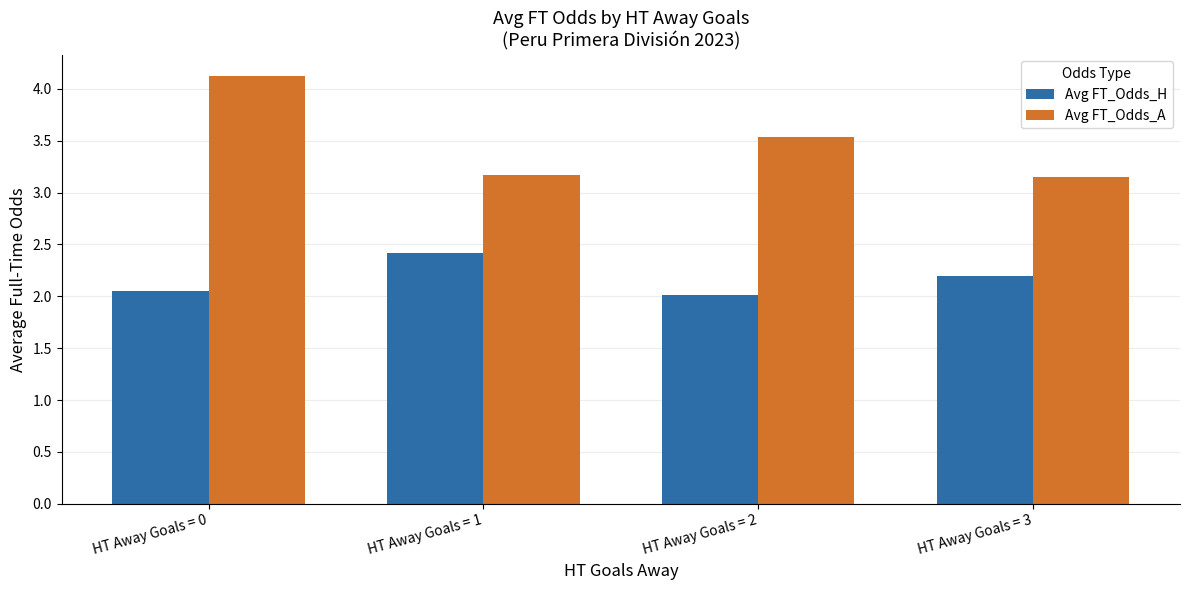

Which series has the largest total across all categories?

Avg FT_Odds_A